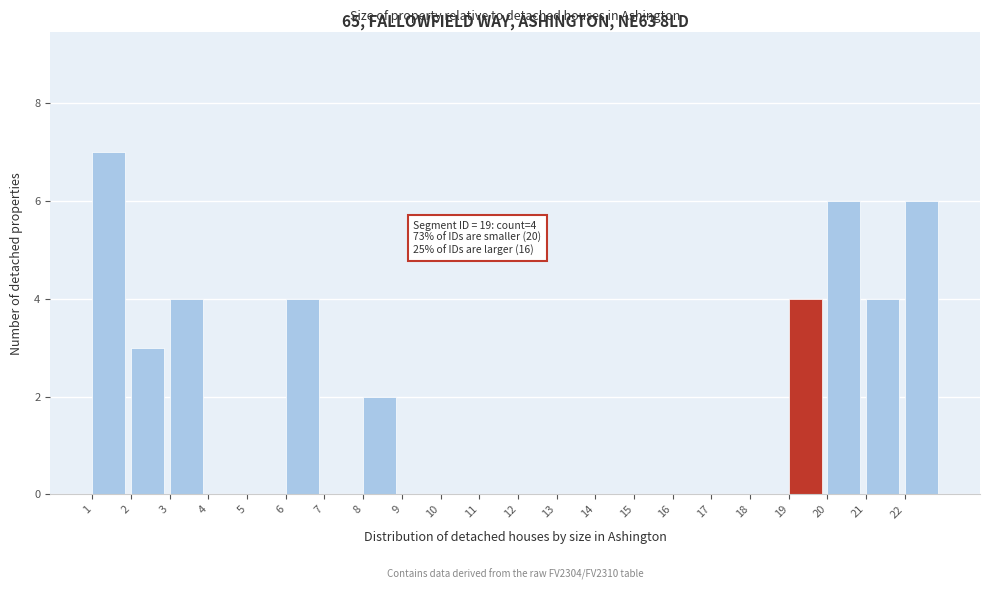

Over which range of the x-axis is the bar tallest?

1 to 2